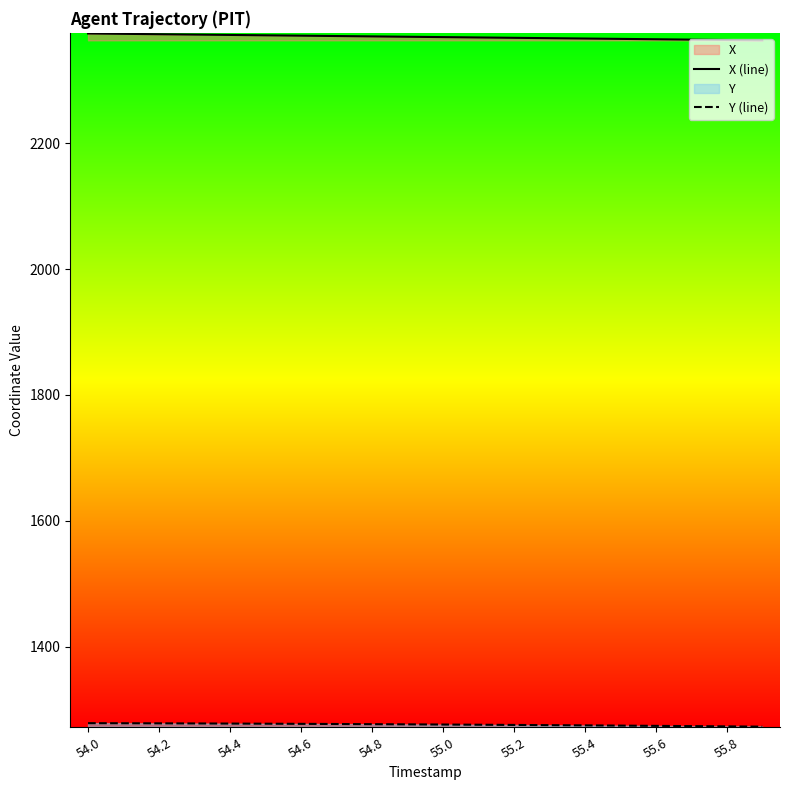

How many categories are shown in the chart?

20